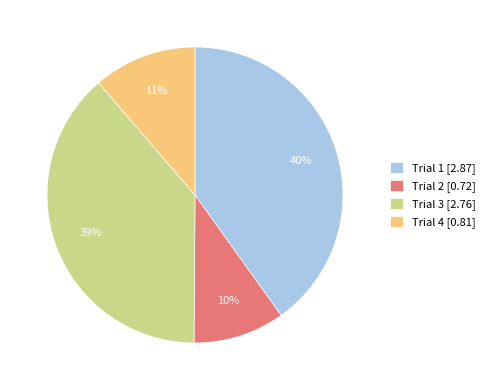

Is there a majority slice in this chart?

No